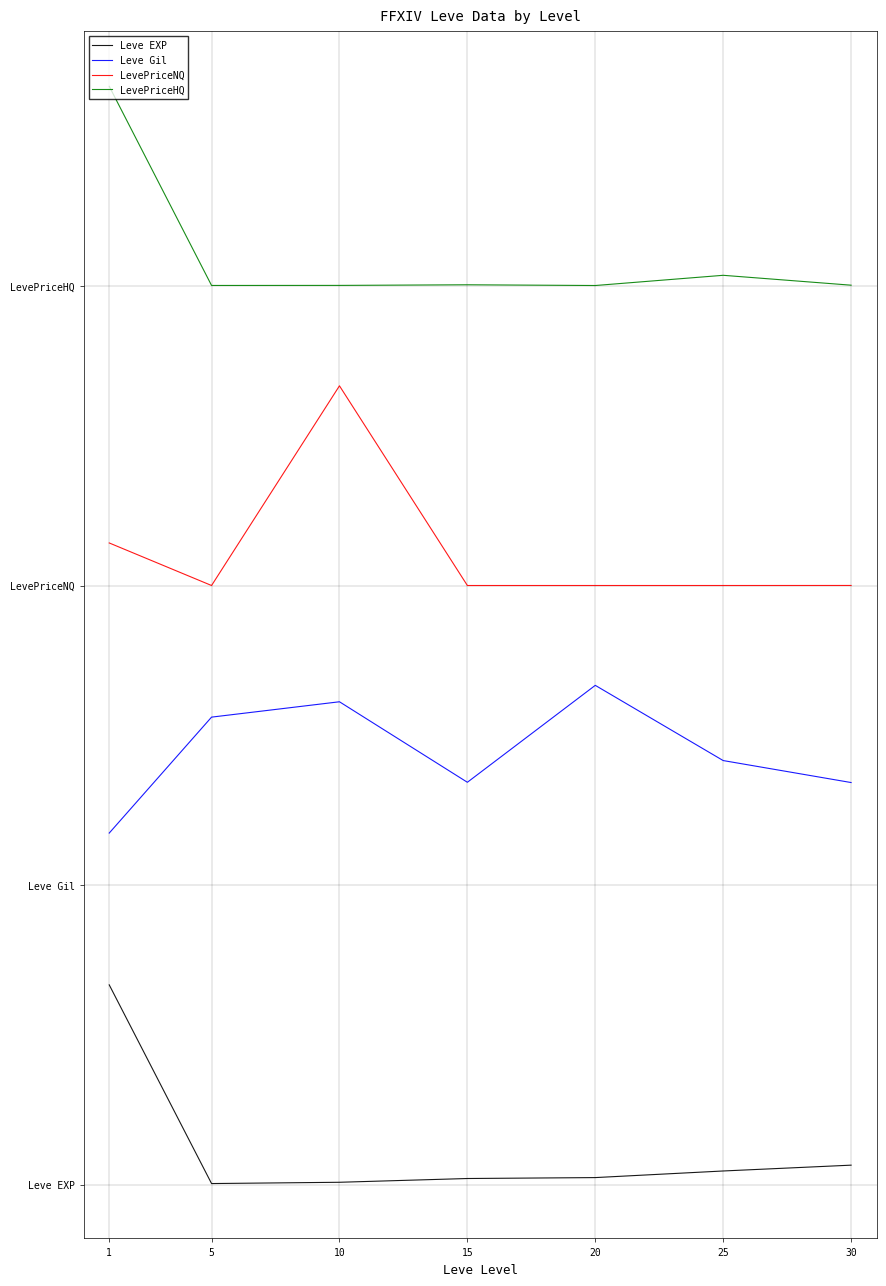

What are all the series names shown in the legend?

Leve EXP, Leve Gil, LevePriceNQ, LevePriceHQ